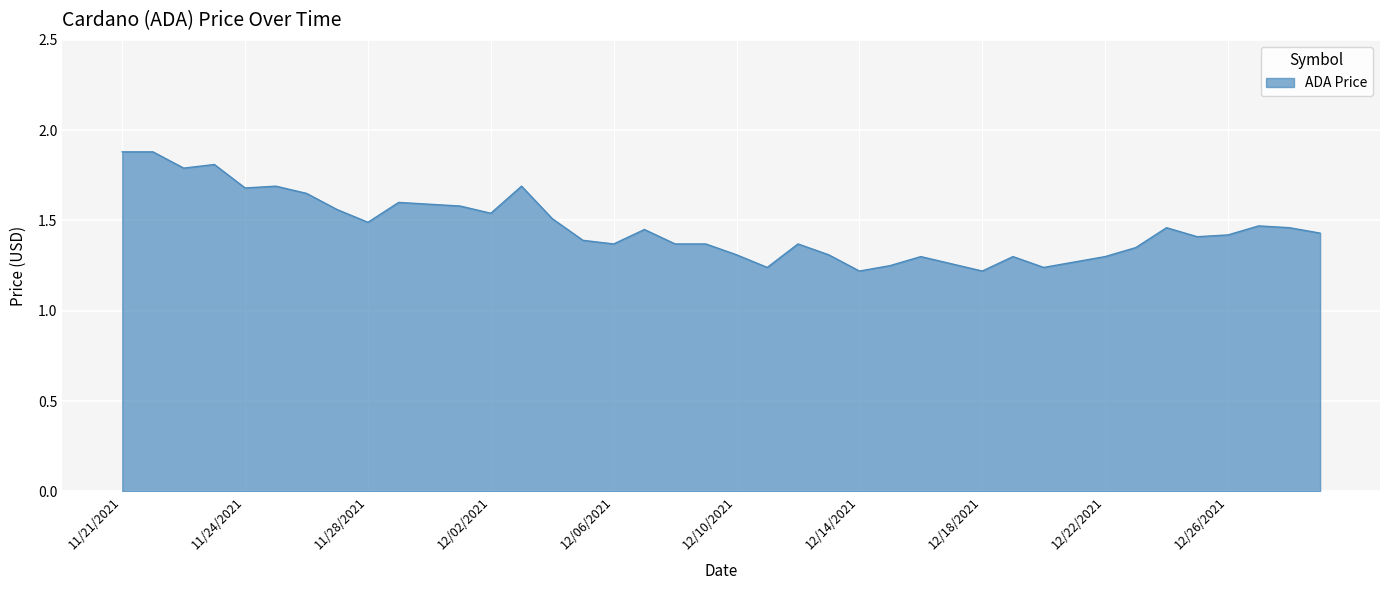

What is the greatest value displayed?

1.9